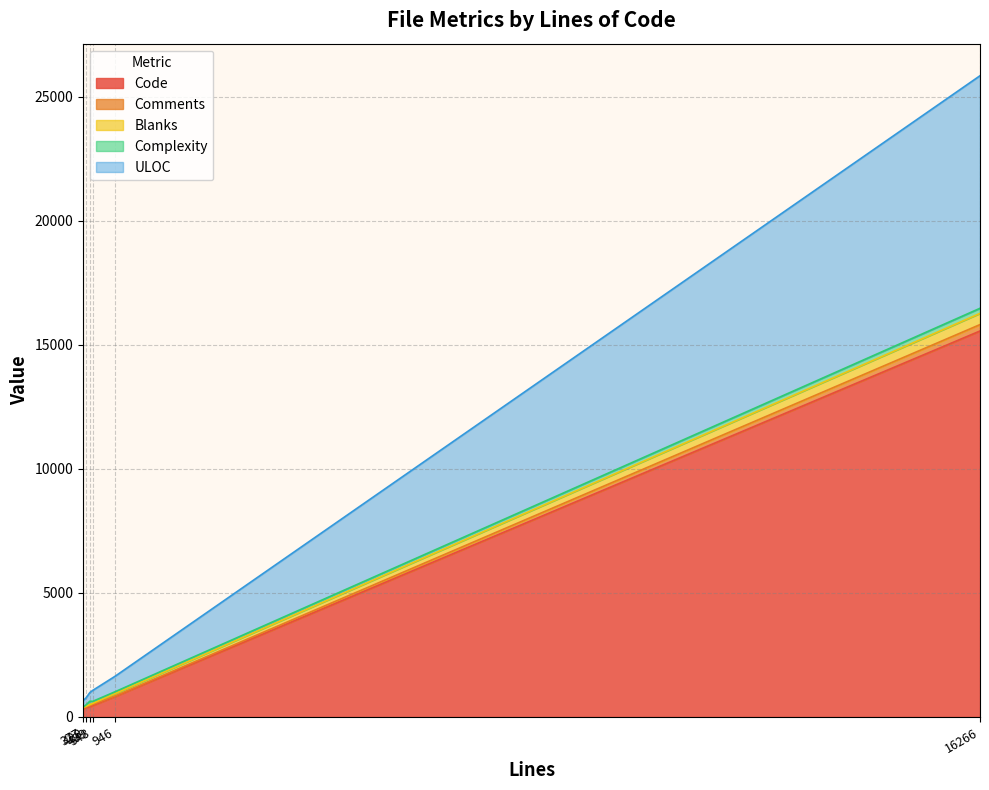

True or false: Code and Complexity intersect in this chart.

False